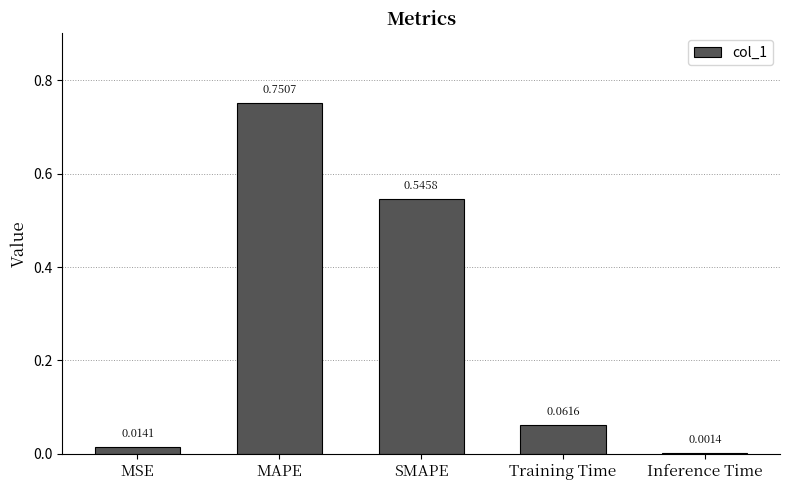

At which category does the chart reach its peak across all series?

MAPE